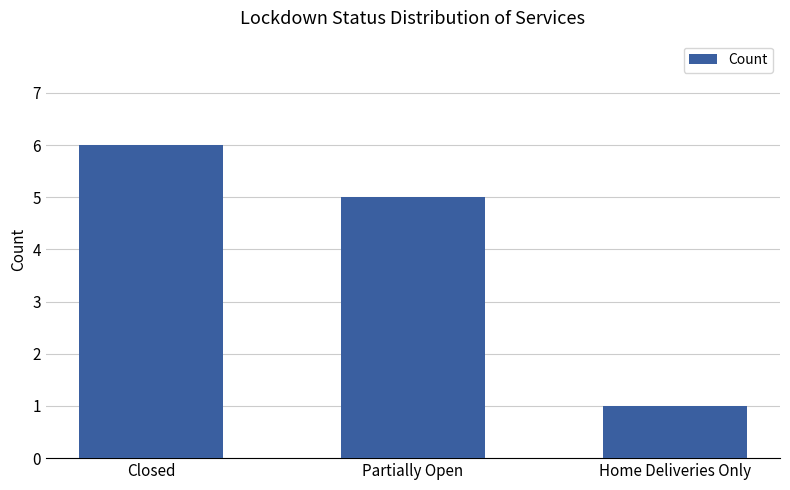

How many bars are there in total?

3